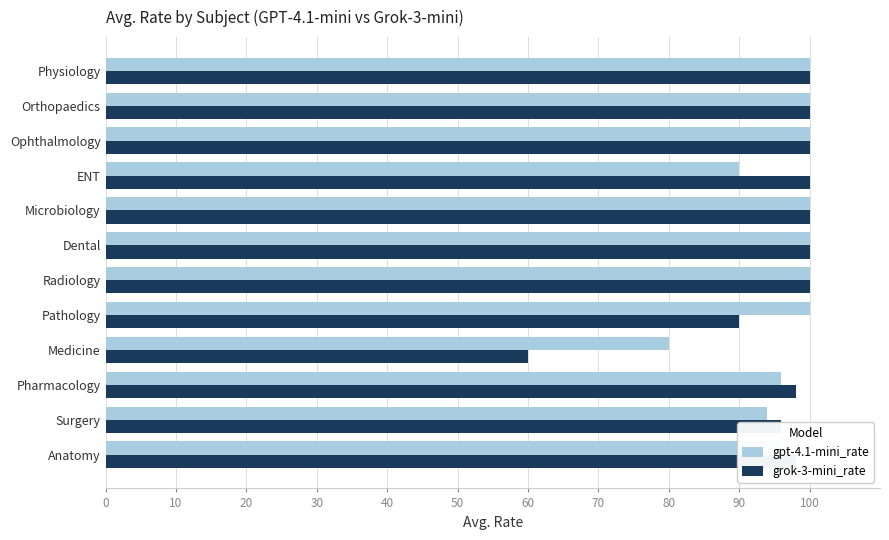

What is the sum of all gpt-4.1-mini_rate values?

1156.0